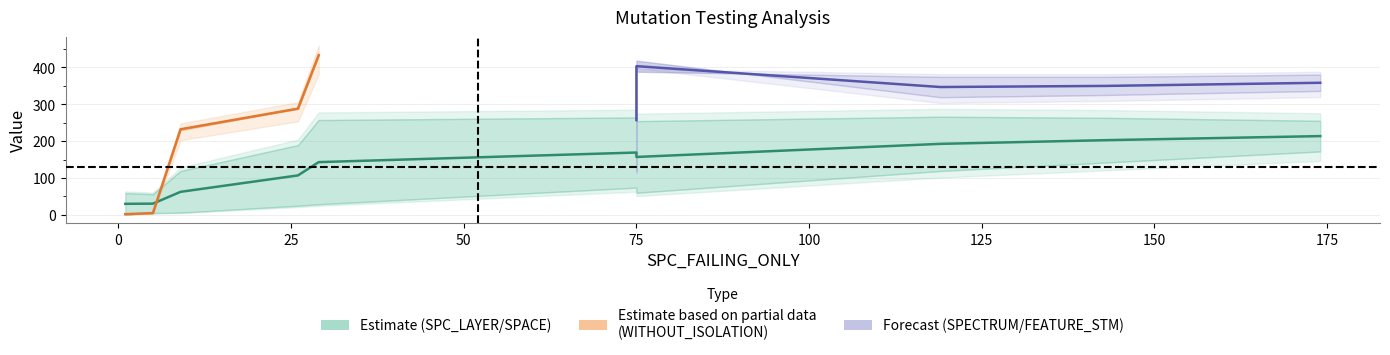

At which category is the sum across all series the highest?

75